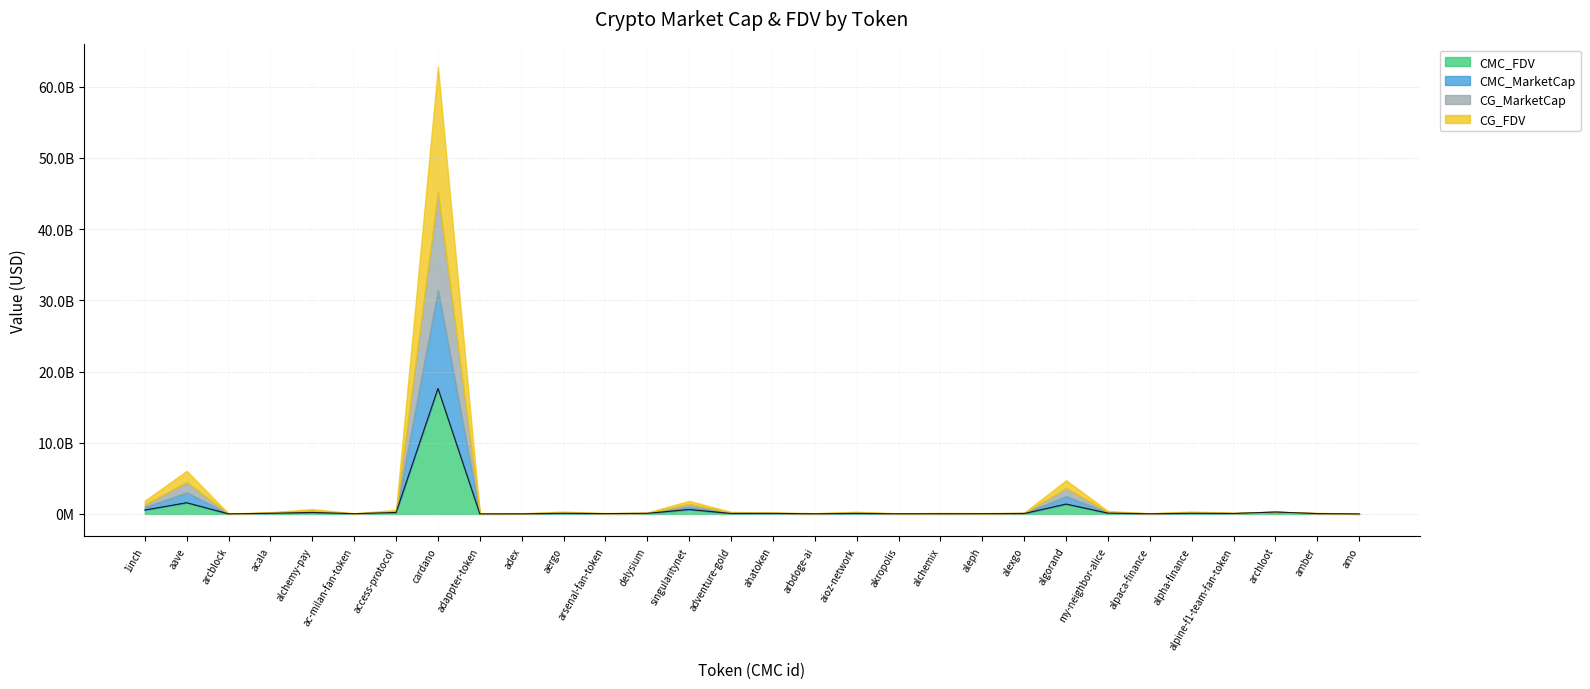

What value does the CMC_FDV series have at alexgo?

64639429.8